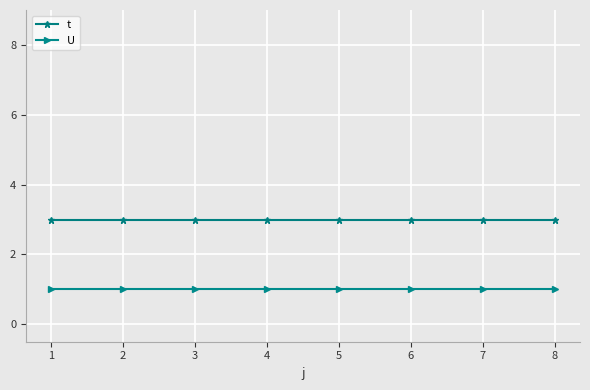

True or false: t and U intersect in this chart.

False